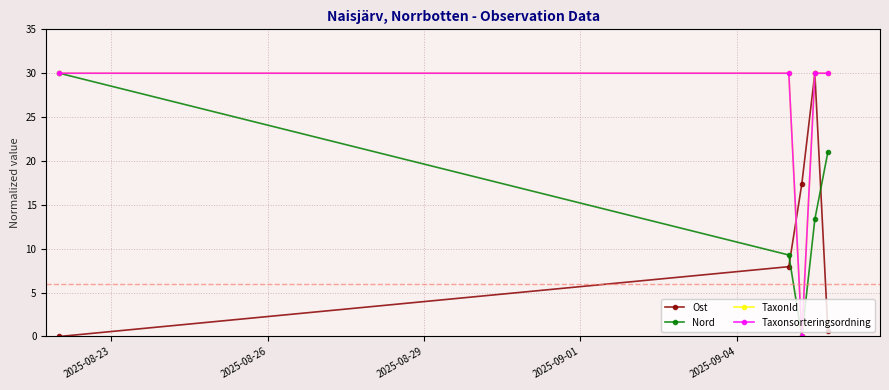

True or false: TaxonId and Taxonsorteringsordning cross at least once.

False